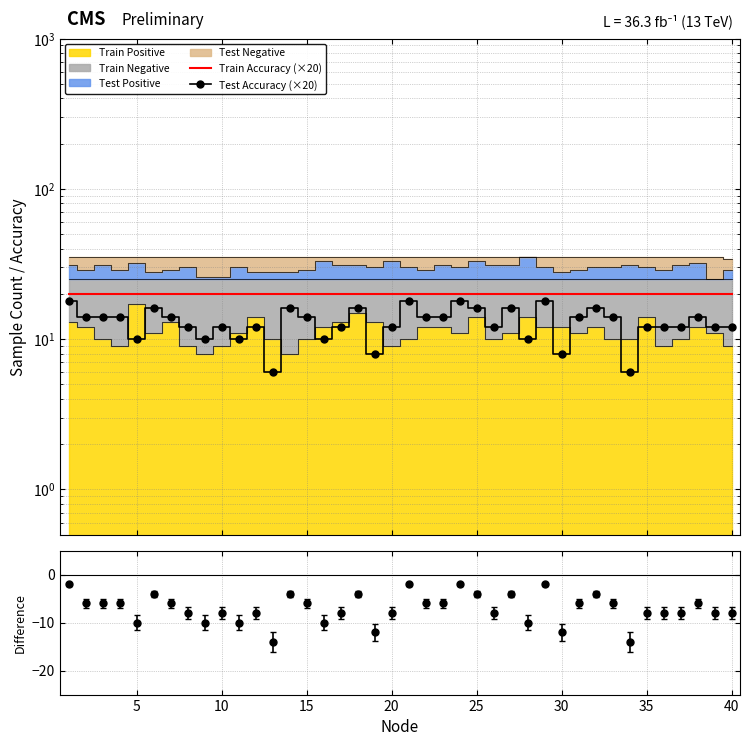

What is the sum of all Train Accuracy (×20) values?

800